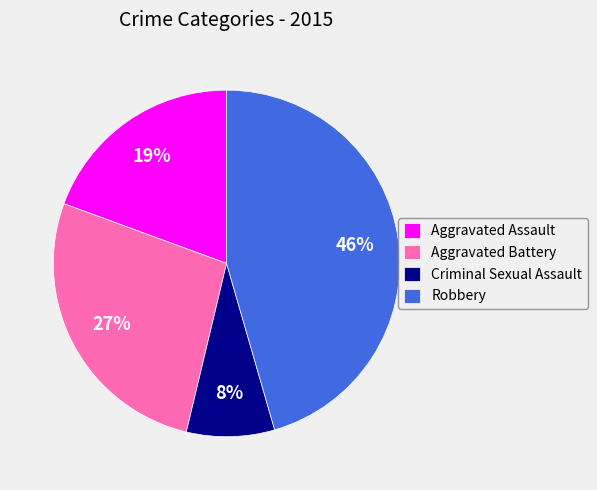

To the nearest percent, what is the difference between the Robbery and Aggravated Battery slice percentages?

19%